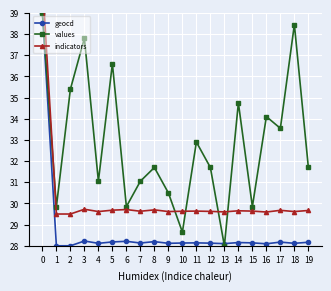

Reading right to left, transcribe all the data shown in this chart.

geocd: 28.2	28.1	28.2	28.1	28.1	28.2	28.1	28.1	28.1	28.1	28.1	28.2	28.1	28.2	28.2	28.1	28.2	28.0	28.0	39.0
values: 31.7	38.4	33.5	34.1	29.8	34.7	28.0	31.7	32.9	28.6	30.5	31.7	31.1	29.8	36.6	31.1	37.8	35.4	29.8	39.0
indicators: 29.7	29.6	29.7	29.6	29.6	29.7	29.6	29.6	29.6	29.6	29.6	29.7	29.6	29.7	29.7	29.6	29.7	29.5	29.5	40.5